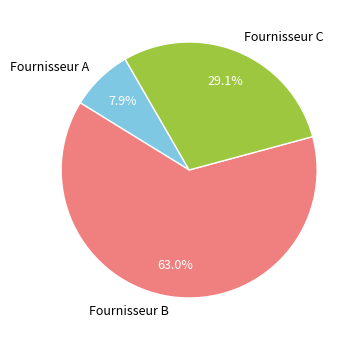

What percentage is the Fournisseur B slice, to the nearest percent?

63%